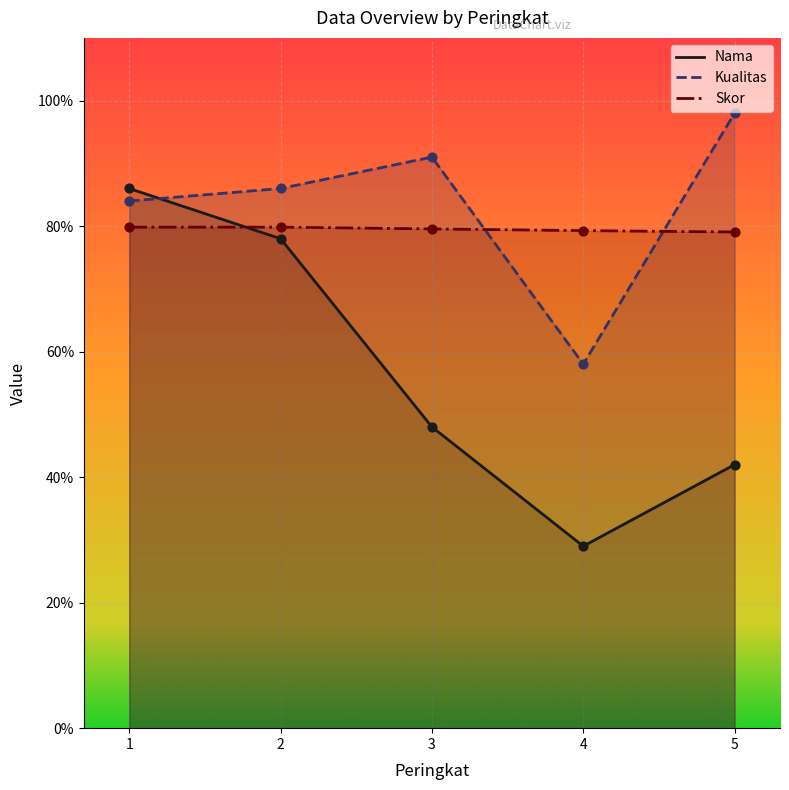

Which series contains the lowest Y value?

Nama